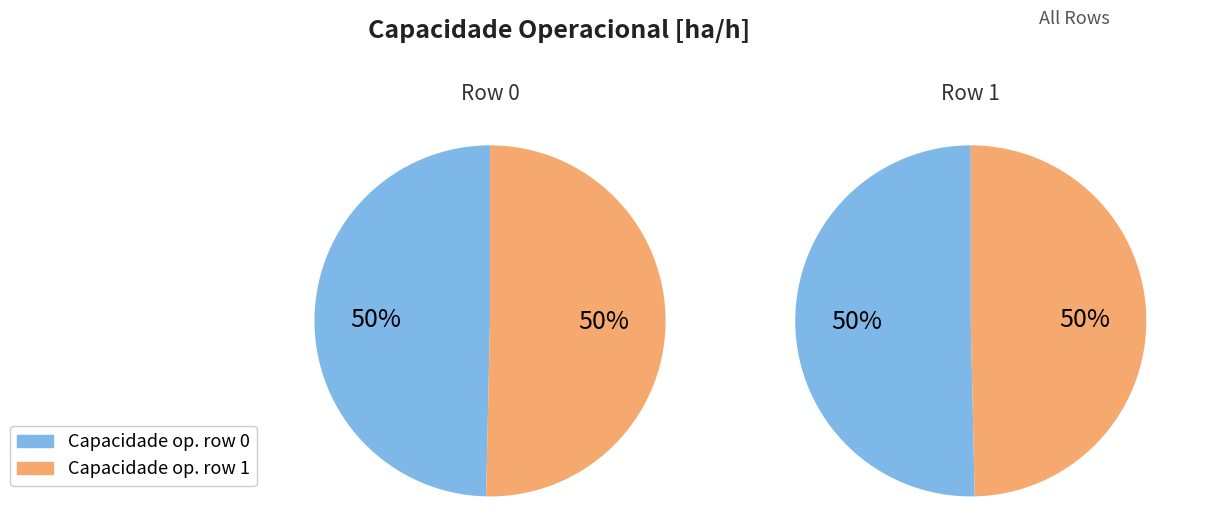

How many segments does this pie chart have?

2